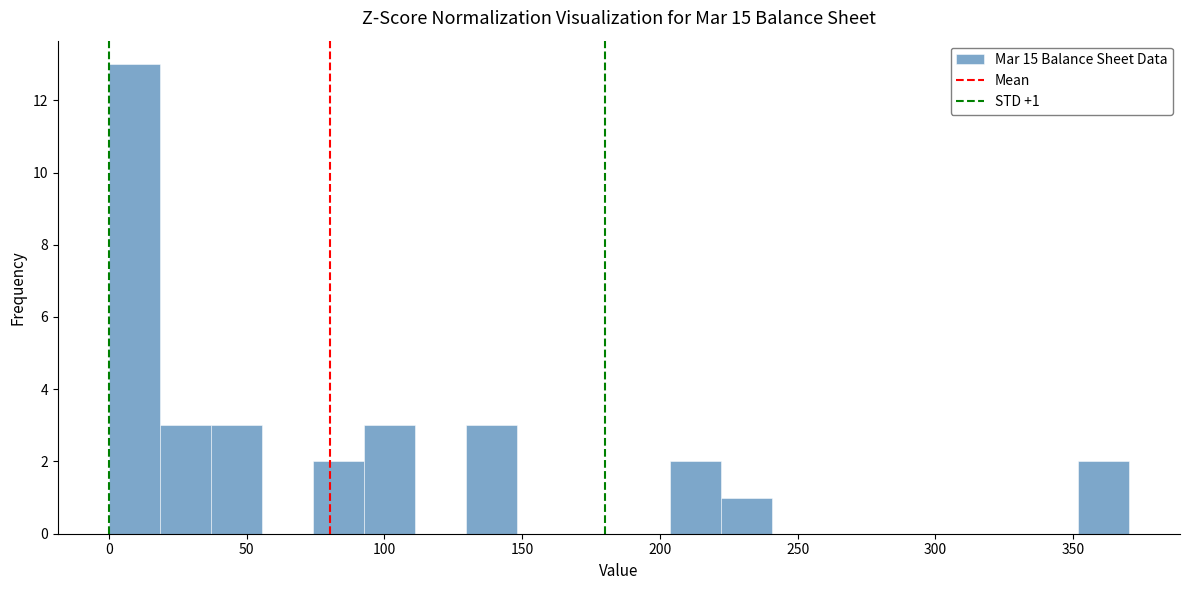

Around what value on the x-axis is the tallest bar? Give the approximate position of its centre, as read against the axis.

10